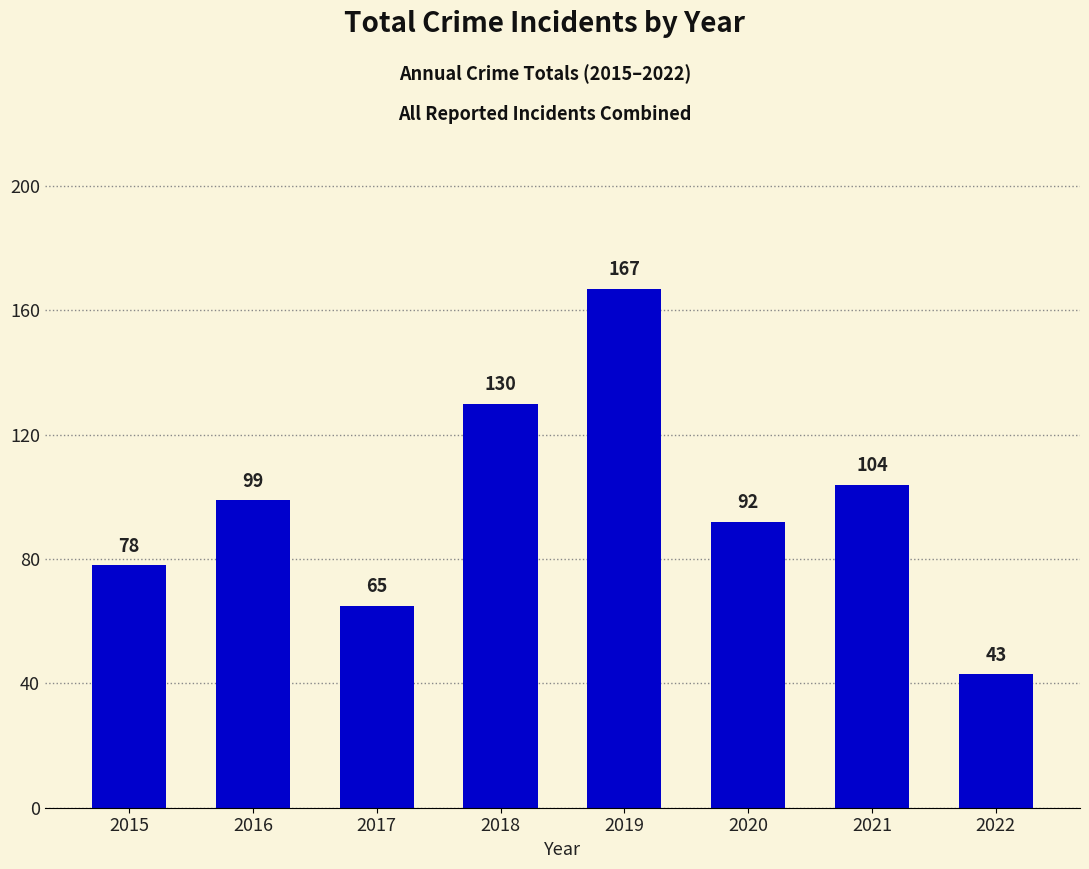

Does the chart contain any negative values?

No